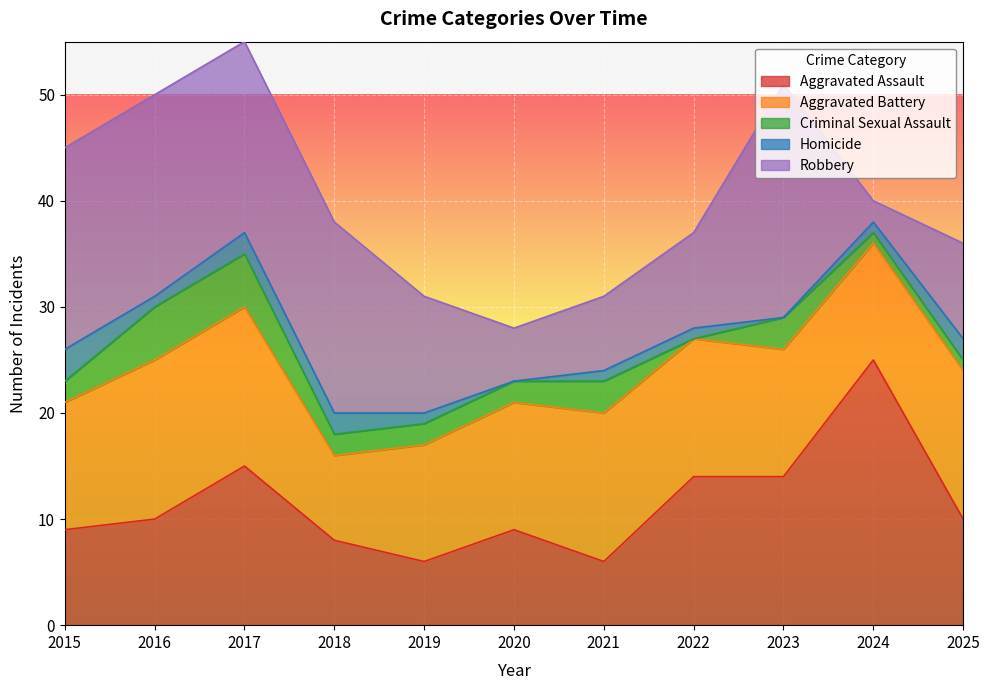

What is the sum of the Homicide values at 2025 and 2022?

3